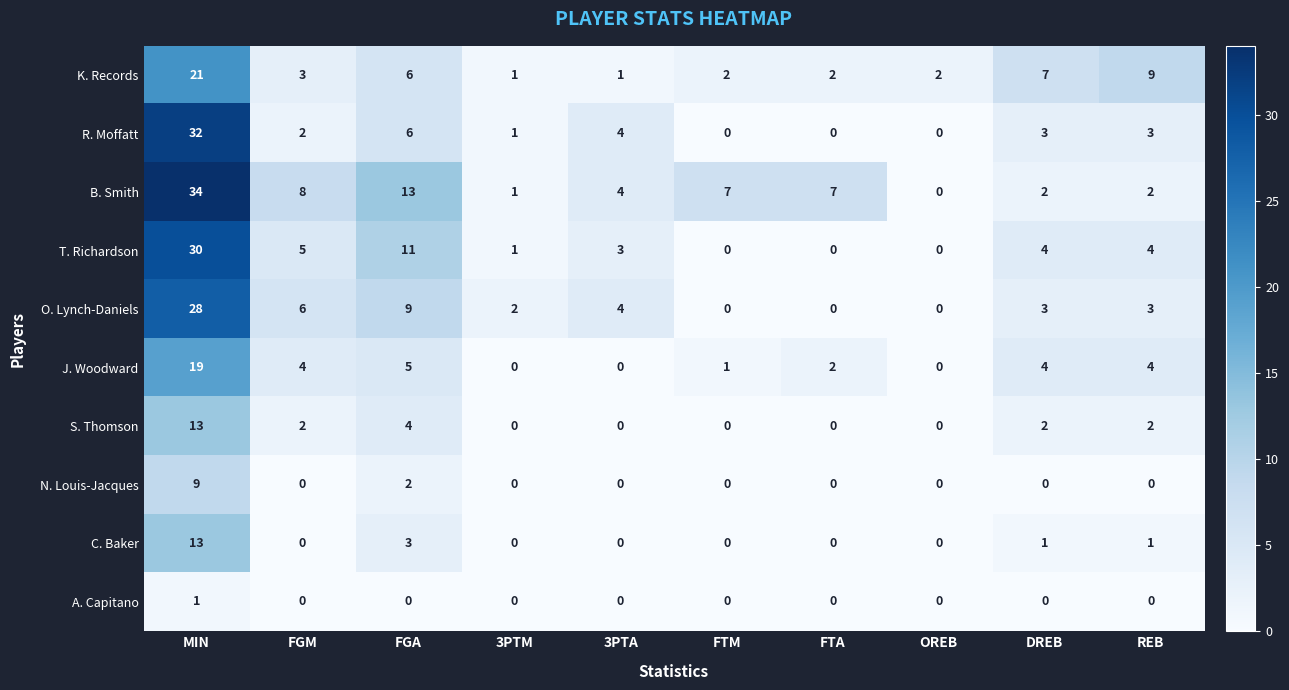

What is the sum of the O. Lynch-Daniels values at REB and OREB?

3